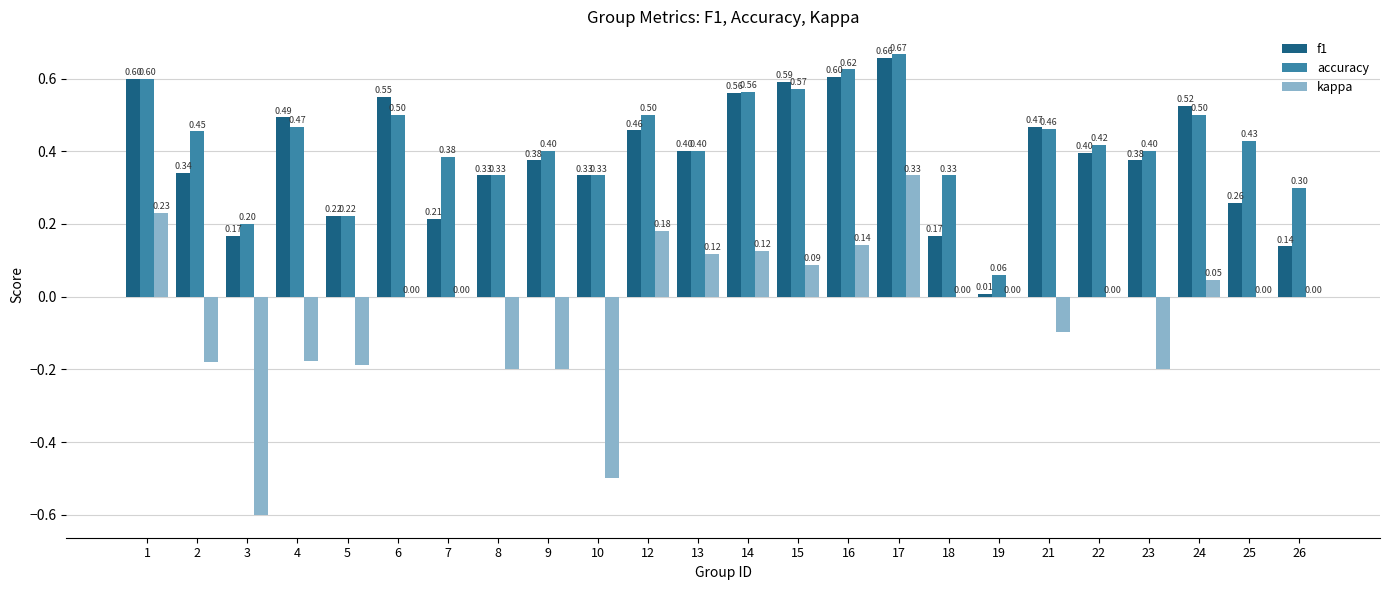

What is the total value across all series at 13?

0.9